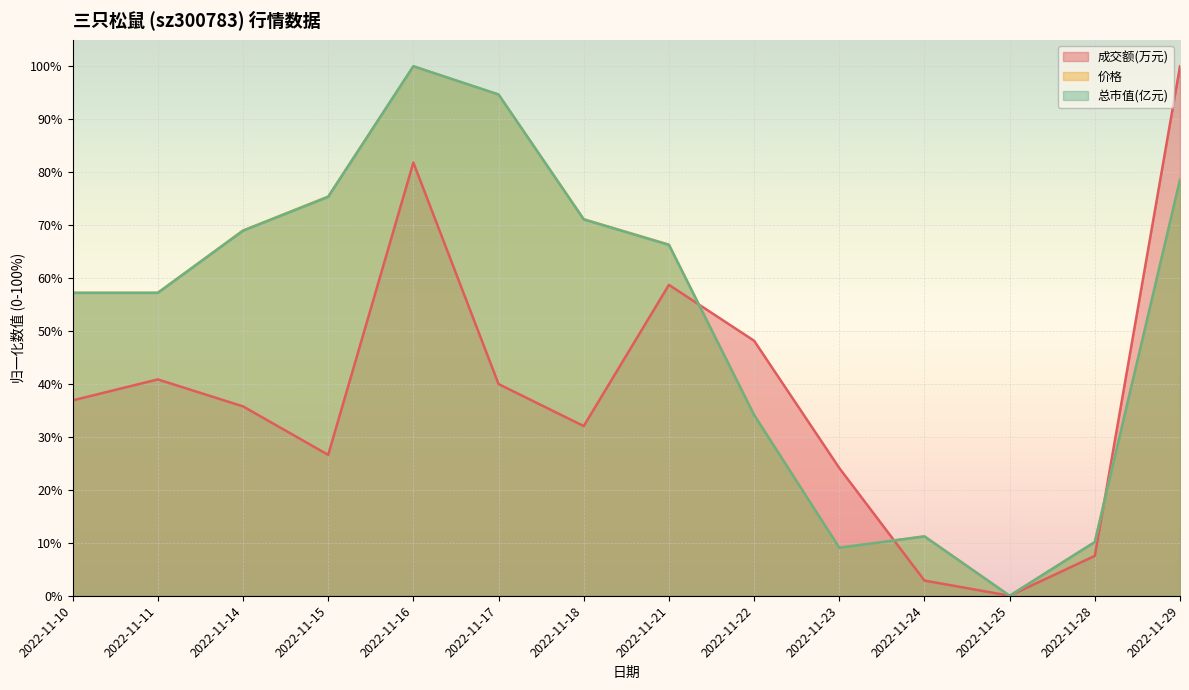

List the labels in order of 总市值(亿元) value, largest first.

2022-11-16, 2022-11-17, 2022-11-29, 2022-11-15, 2022-11-18, 2022-11-14, 2022-11-21, 2022-11-10, 2022-11-11, 2022-11-22, 2022-11-24, 2022-11-28, 2022-11-23, 2022-11-25